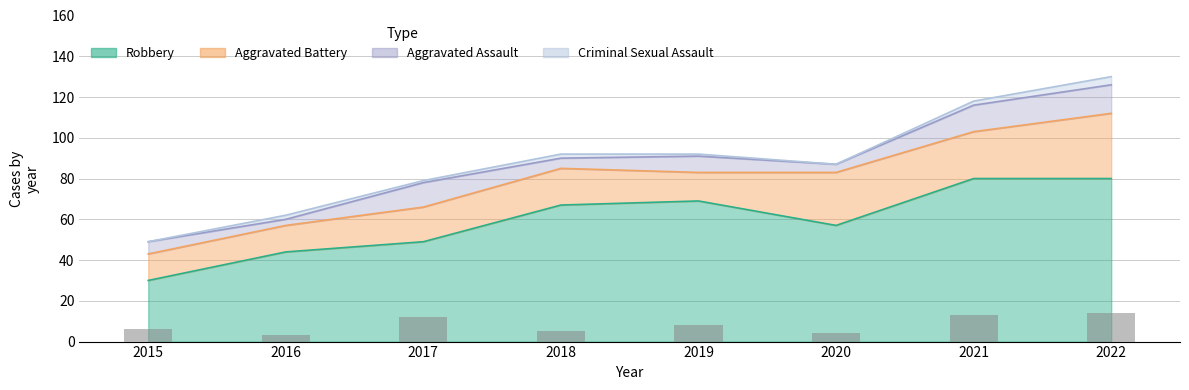

What is the difference between the maximum and minimum values in the Robbery series?

50